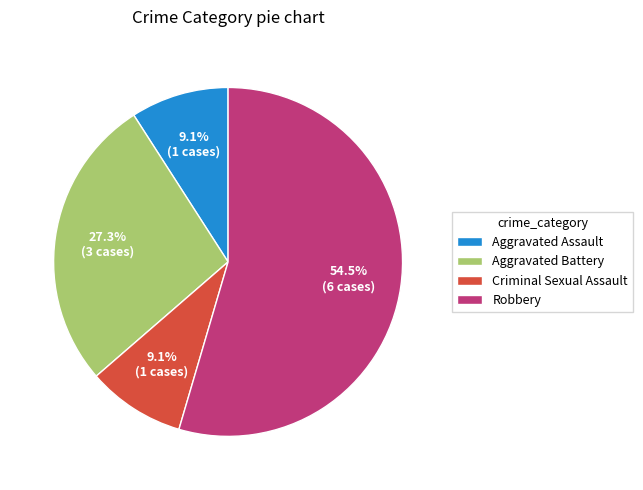

How many slices are in this pie chart?

4